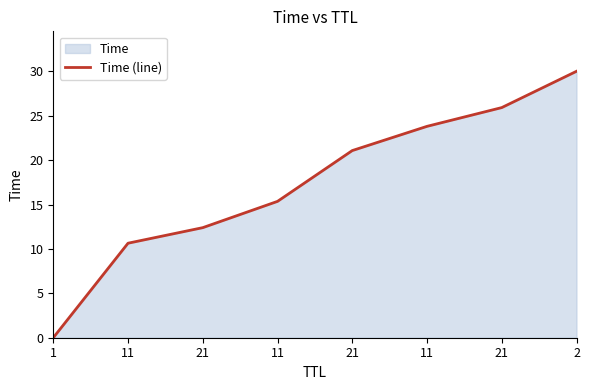

What is the label of the 1st point from the right?

2